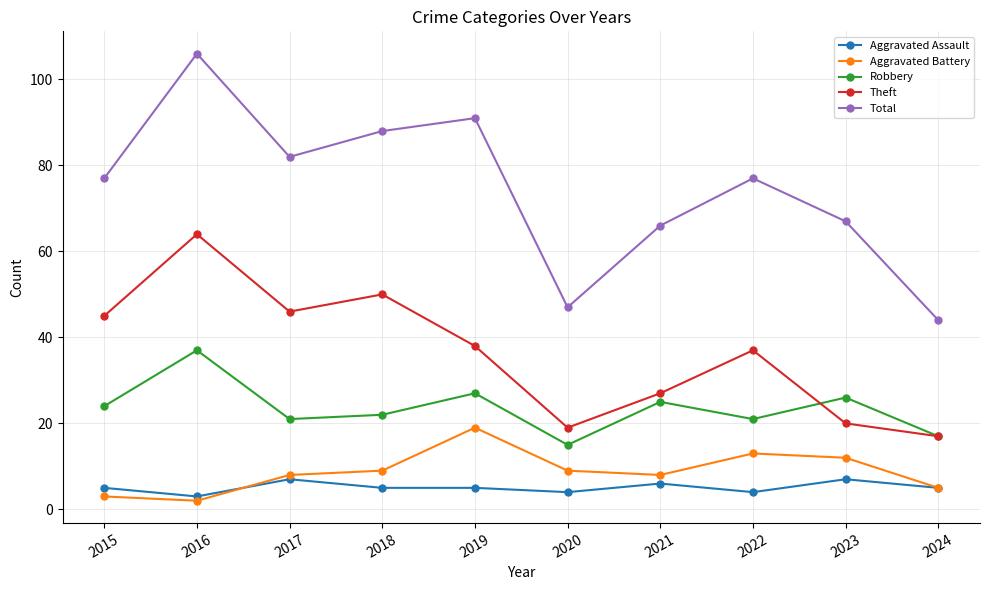

What is the difference between the highest and lowest values at 2019?

86